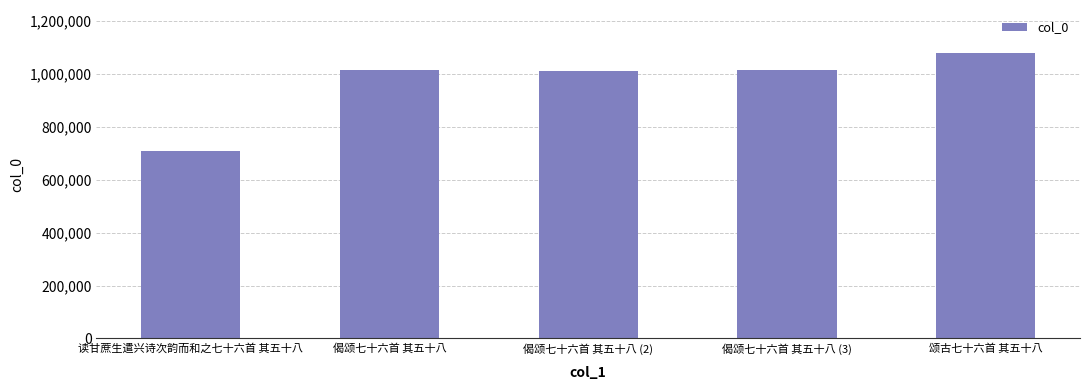

What is the value of the 1st bar from the left?

706881